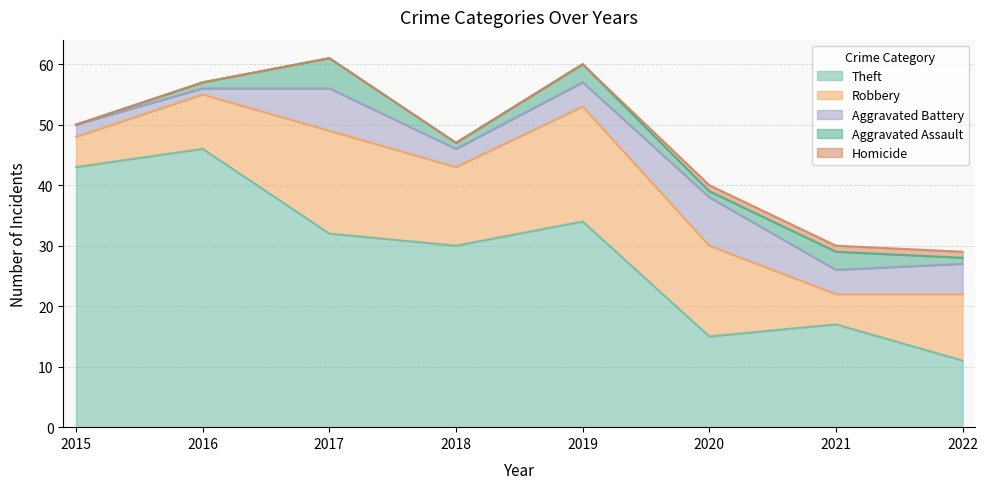

Which label corresponds to the largest value in the chart?

2016